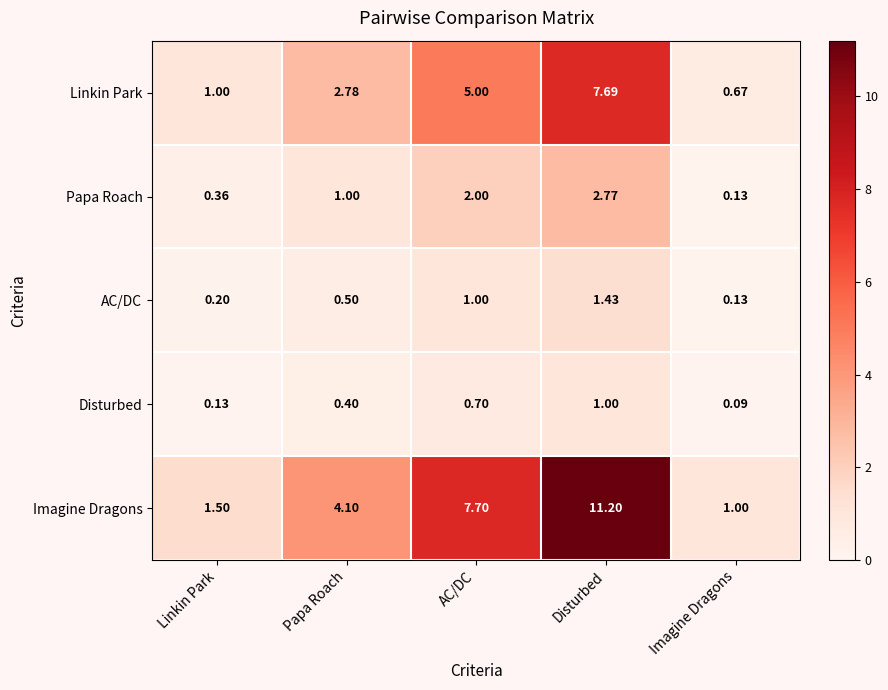

How many series are shown in this chart?

5